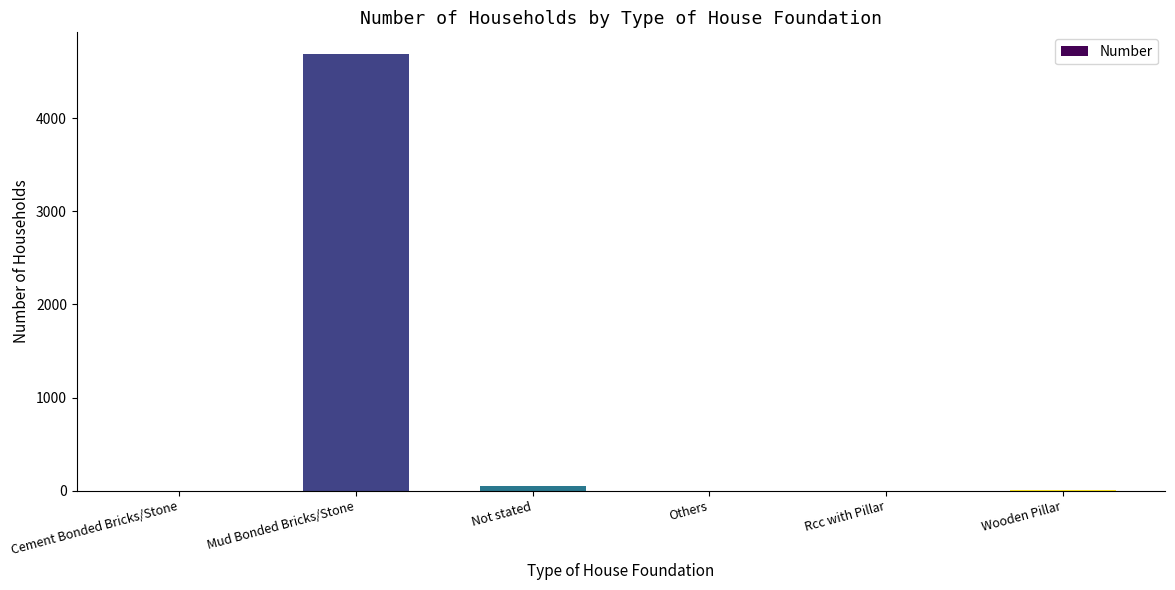

What is the change in value from Not stated to Others?

-49